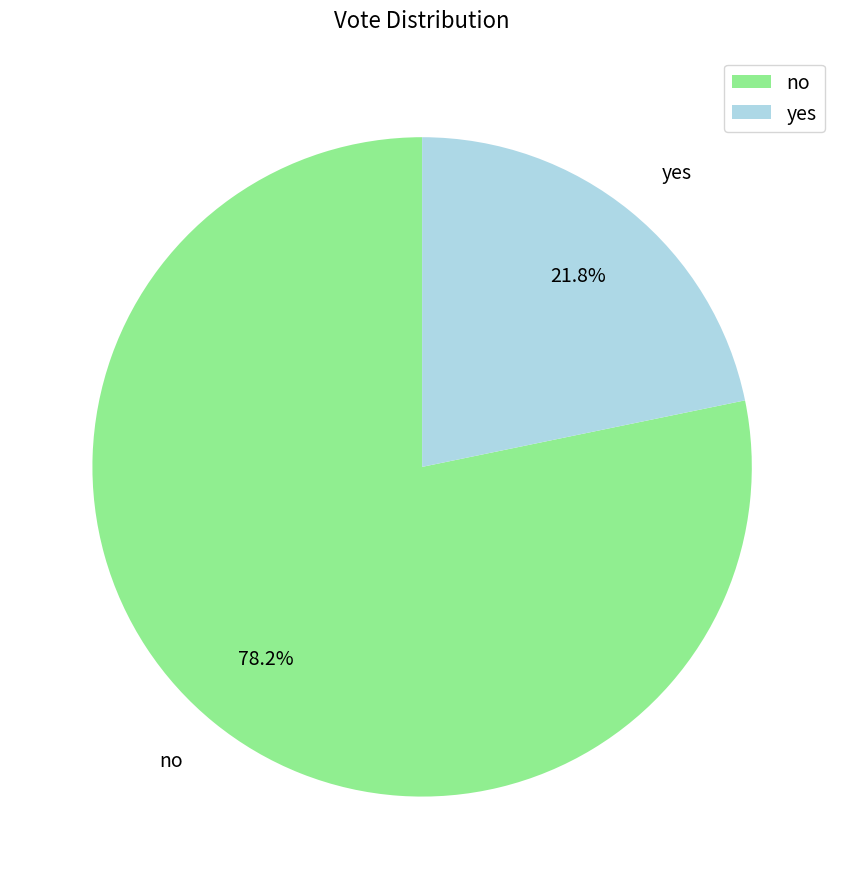

Count the number of slices in the pie.

2